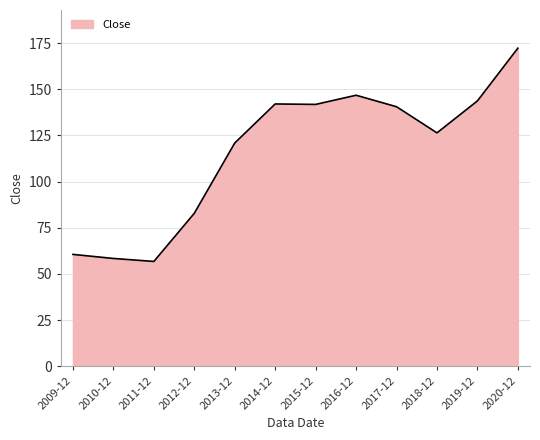

How many lines are shown in the chart?

1